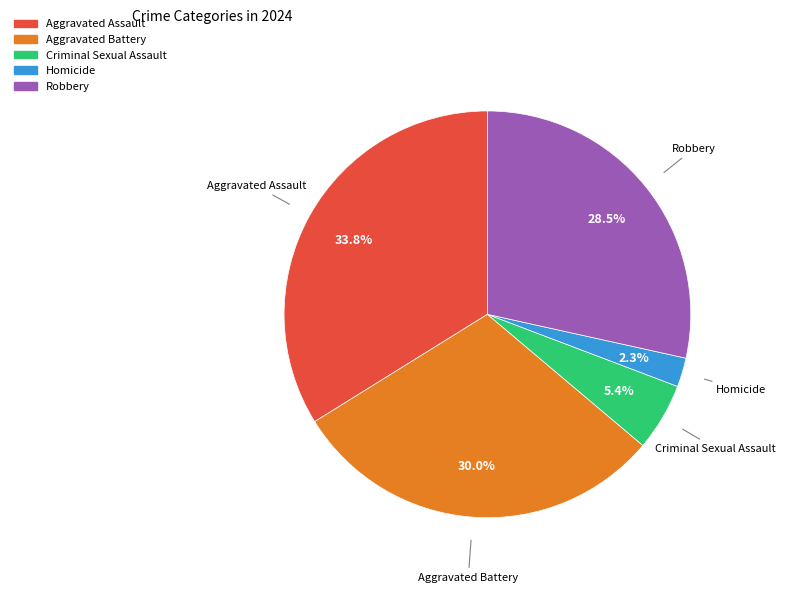

The Homicide slice represents 2% of the pie. True or false?

True